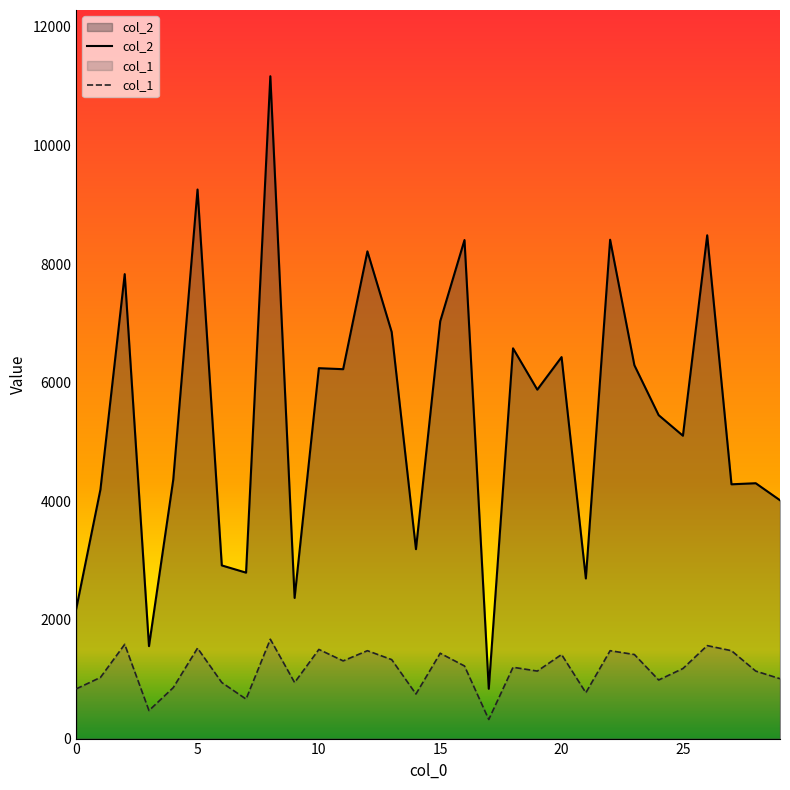

What is the value of the col_2 point at the 23rd from the left?

8412.0